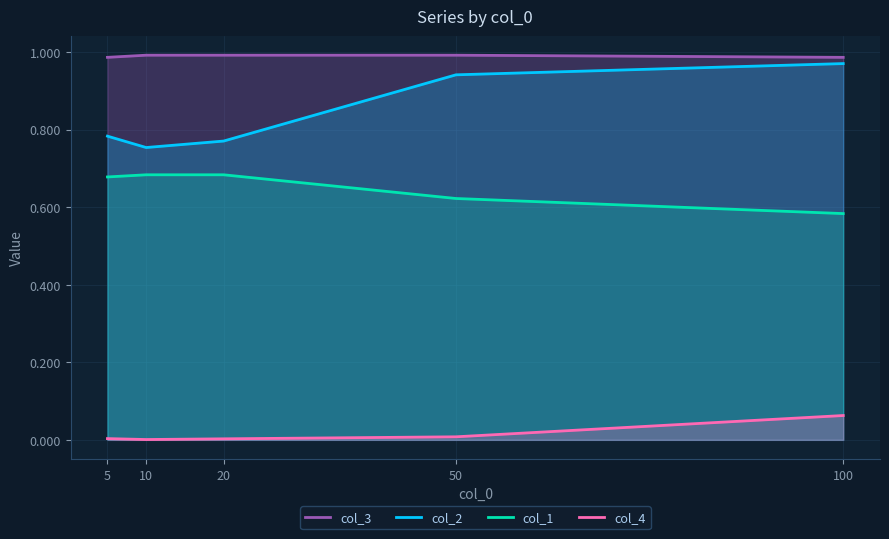

The value of col_2 at 100 is 1.0. True or false?

True